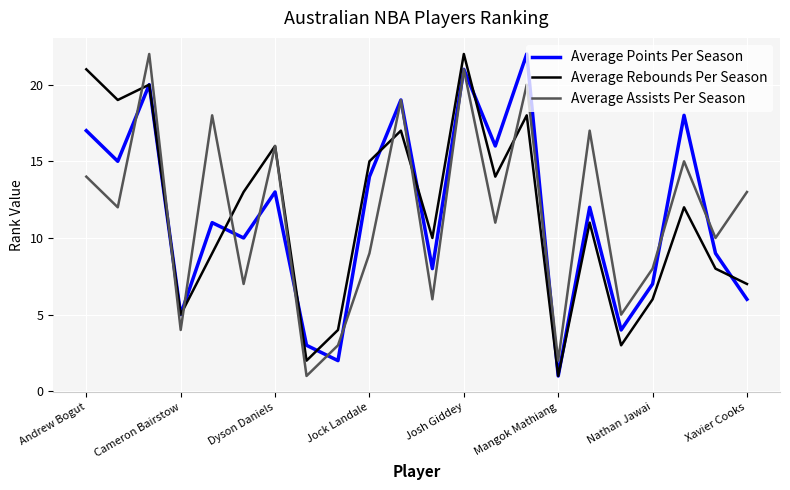

How many series are shown in this chart?

3